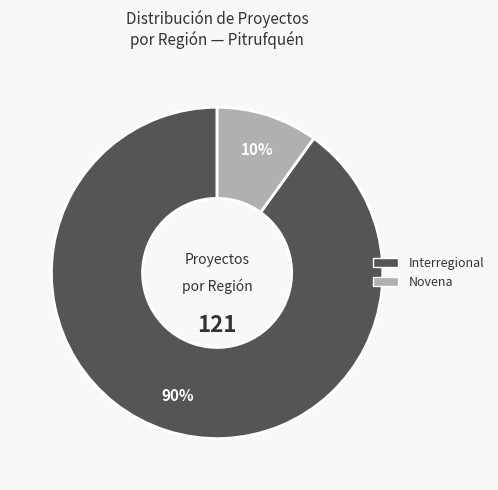

True or false: Interregional accounts for 81% of the total.

False